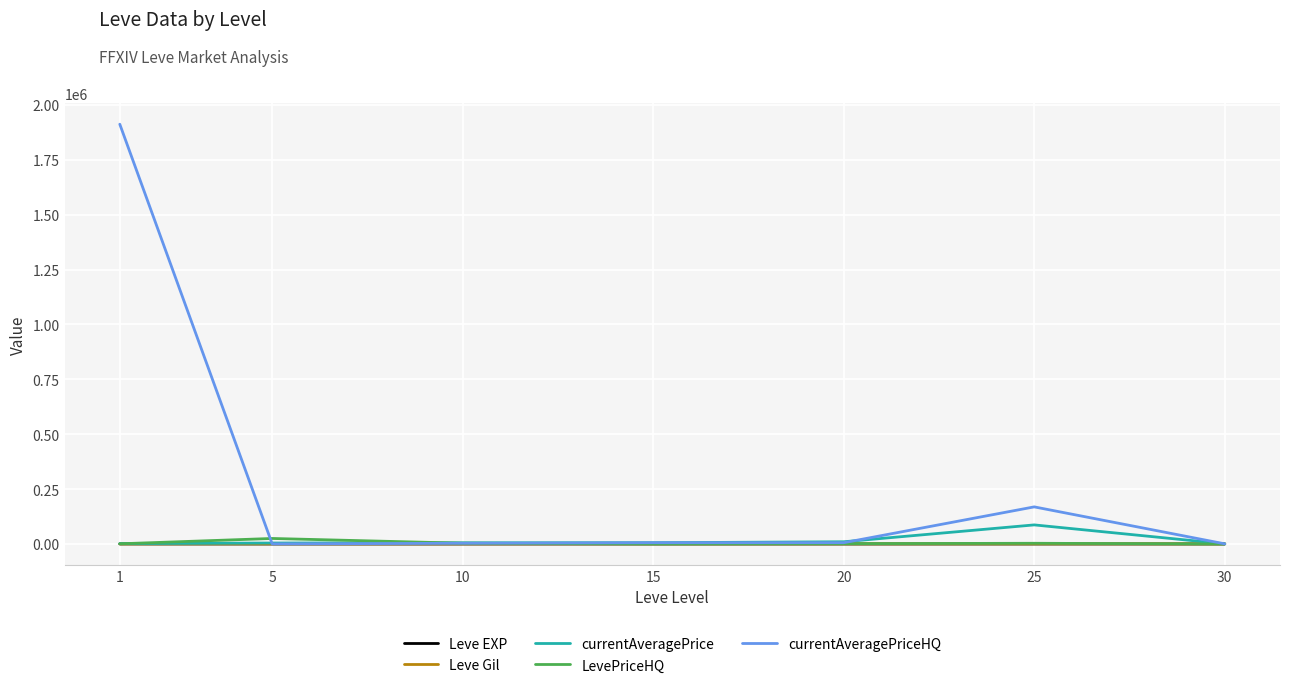

Is this an area chart (filled region under the line)?

No